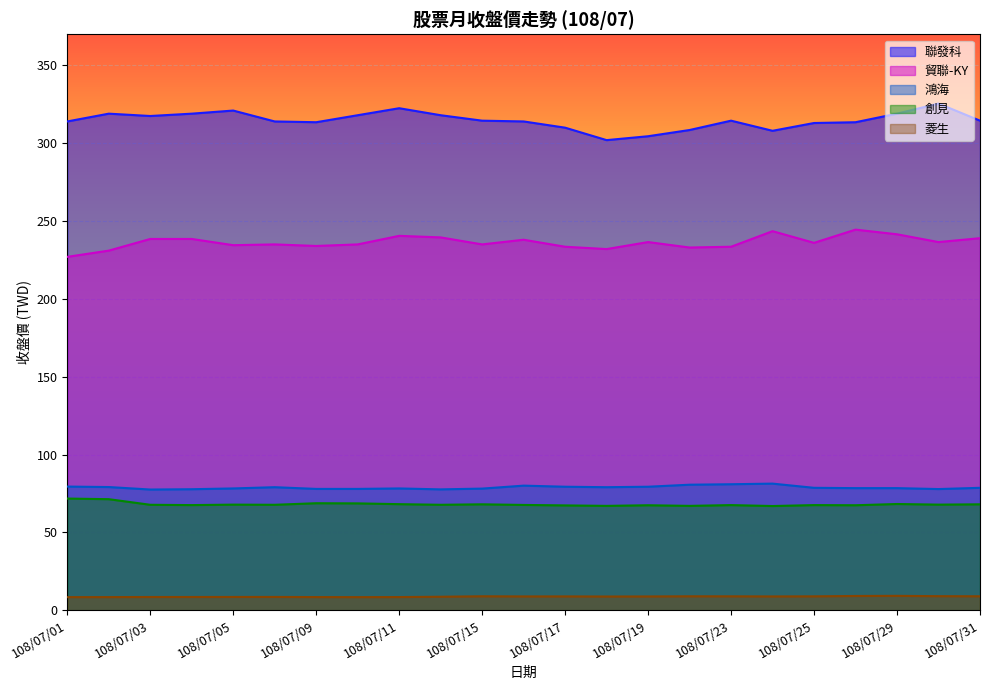

How many lines are shown in the chart?

5